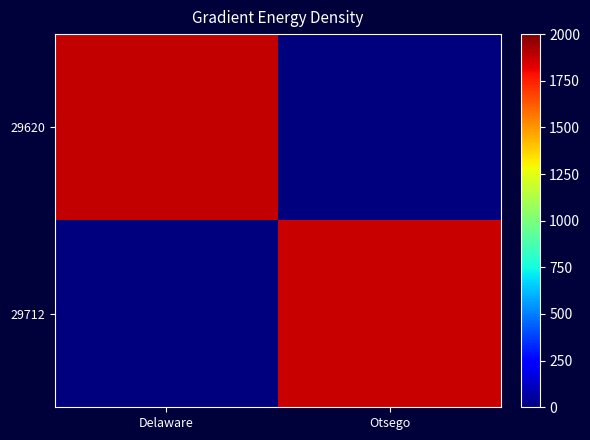

Between Delaware and Otsego, which series saw the biggest shift?

29620